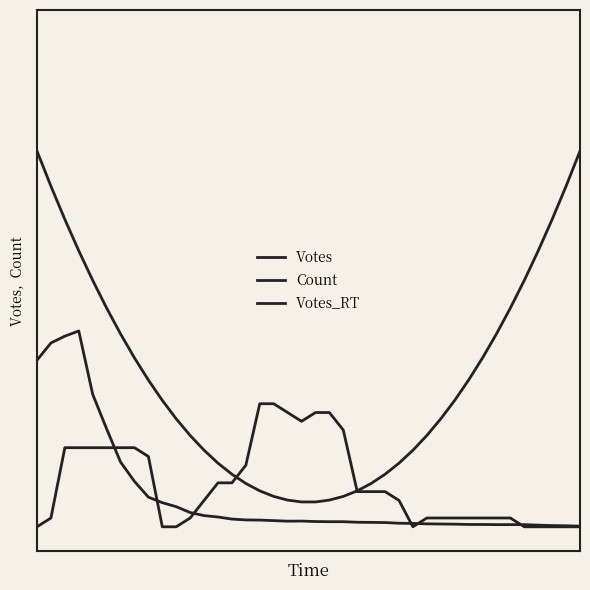

True or false: Votes and Votes_RT intersect in this chart.

False